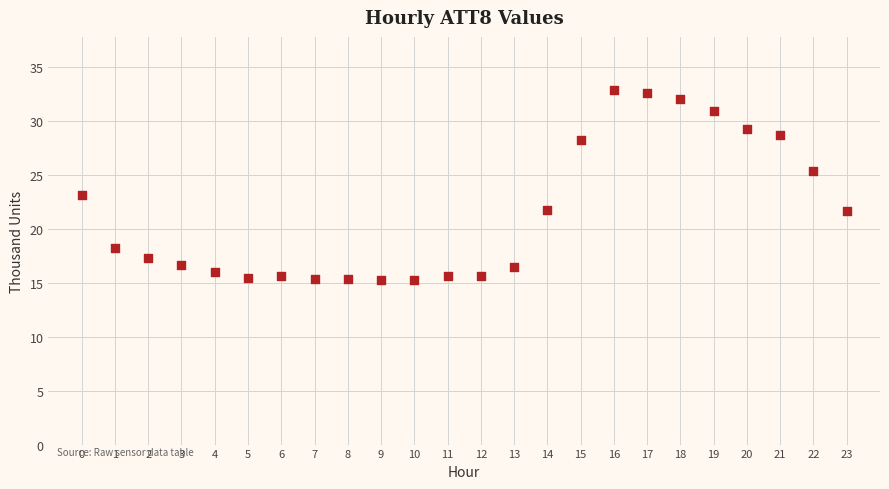

What is the range of Y values (max minus min)?

17.6